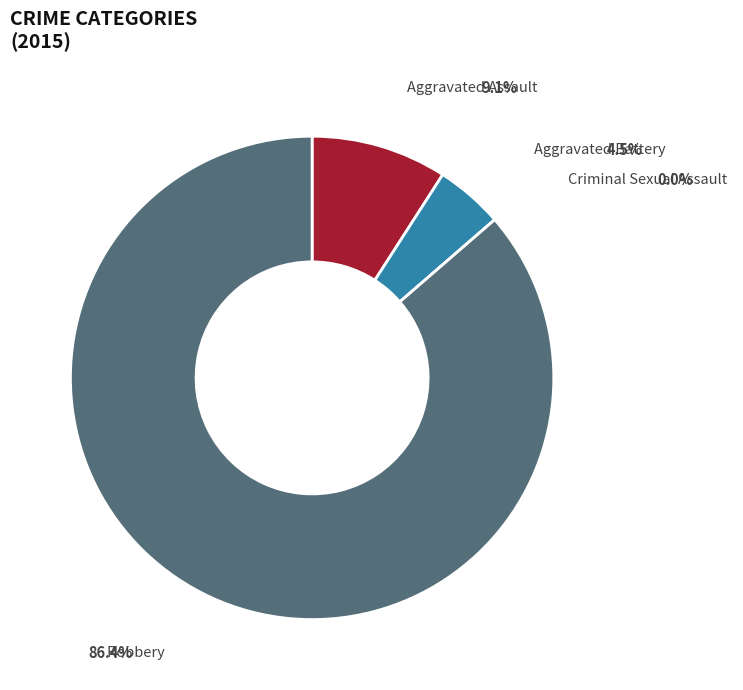

How much of the chart is everything except Criminal Sexual Assault?

100.0%